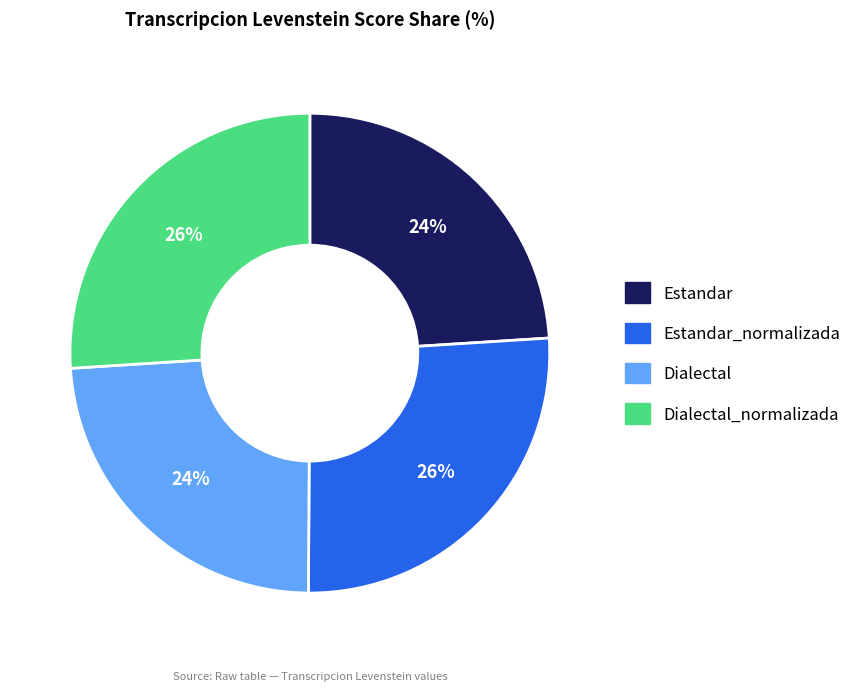

To the nearest percent, what portion does Estandar represent?

24%